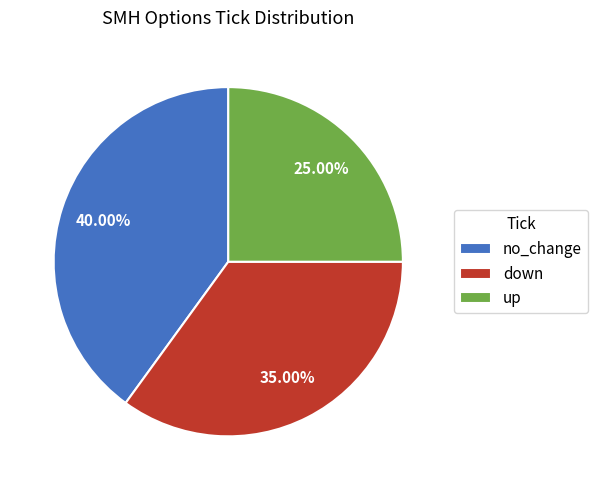

True or false: no_change accounts for 33% of the total.

False